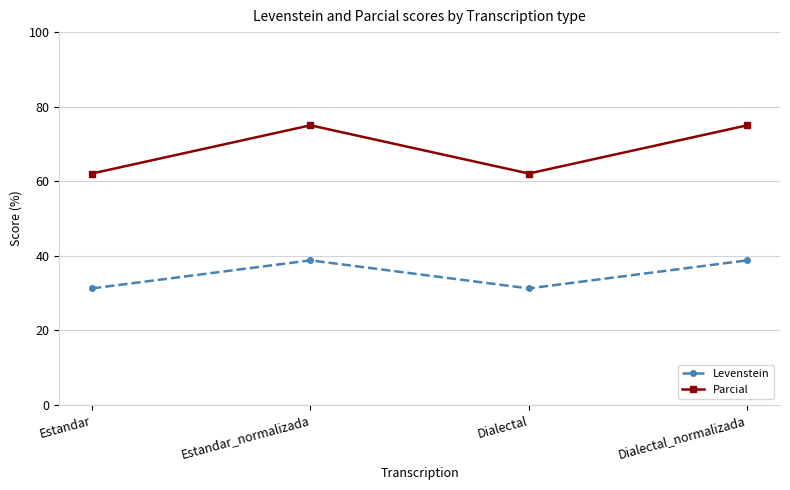

What is the label of the 4th point from the left?

Dialectal_normalizada